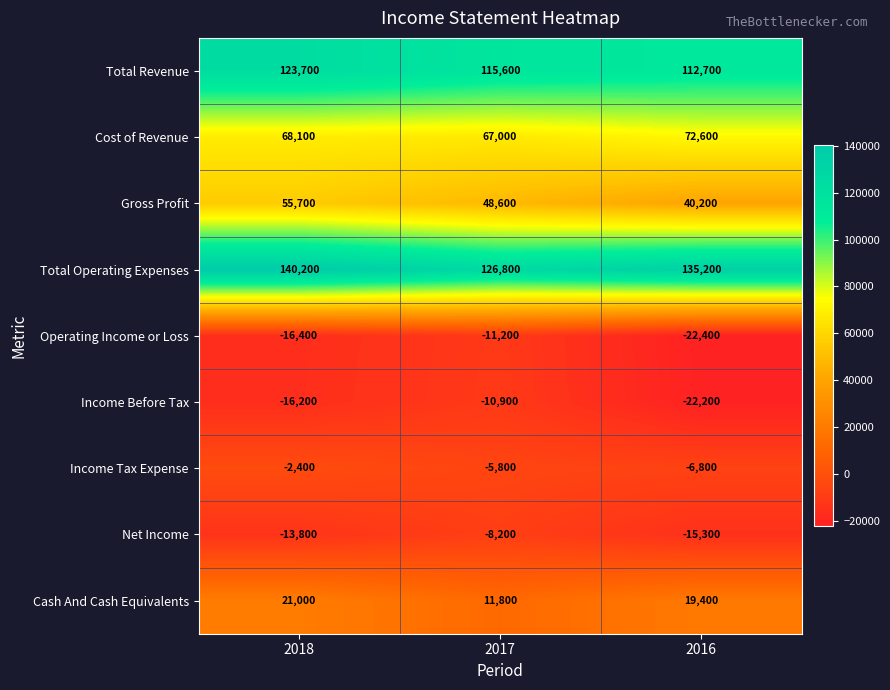

What is the sum of all Operating Income or Loss values?

-50000